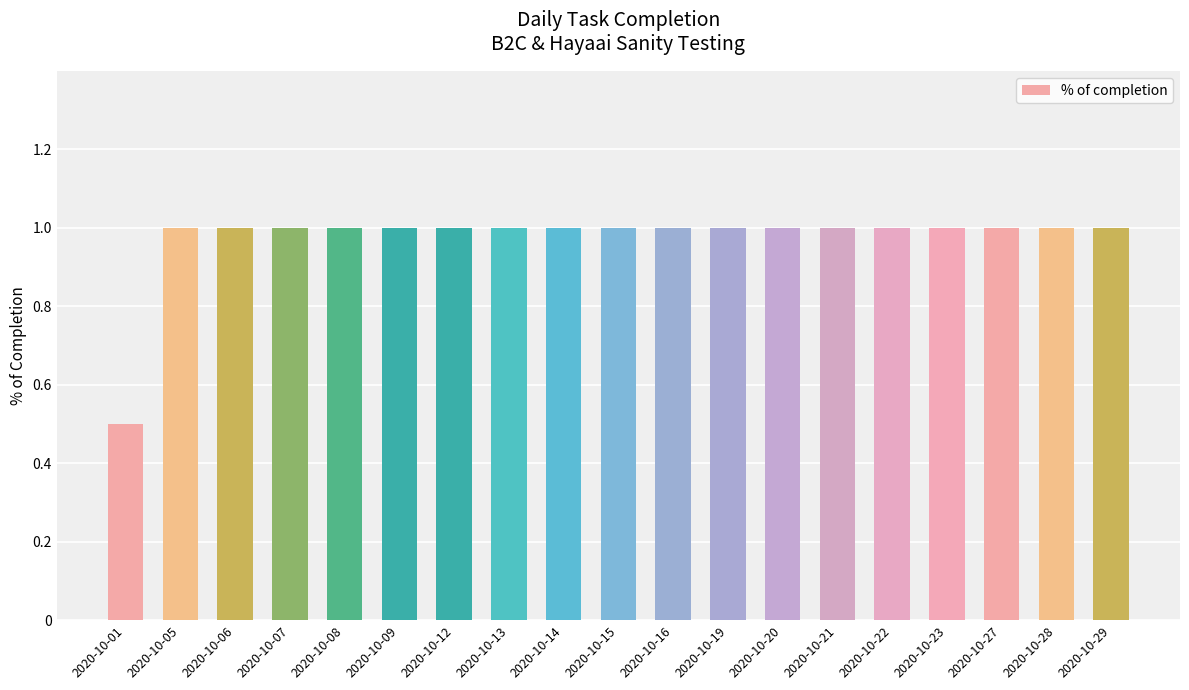

Are the bars grouped side by side (vs. stacked)?

No